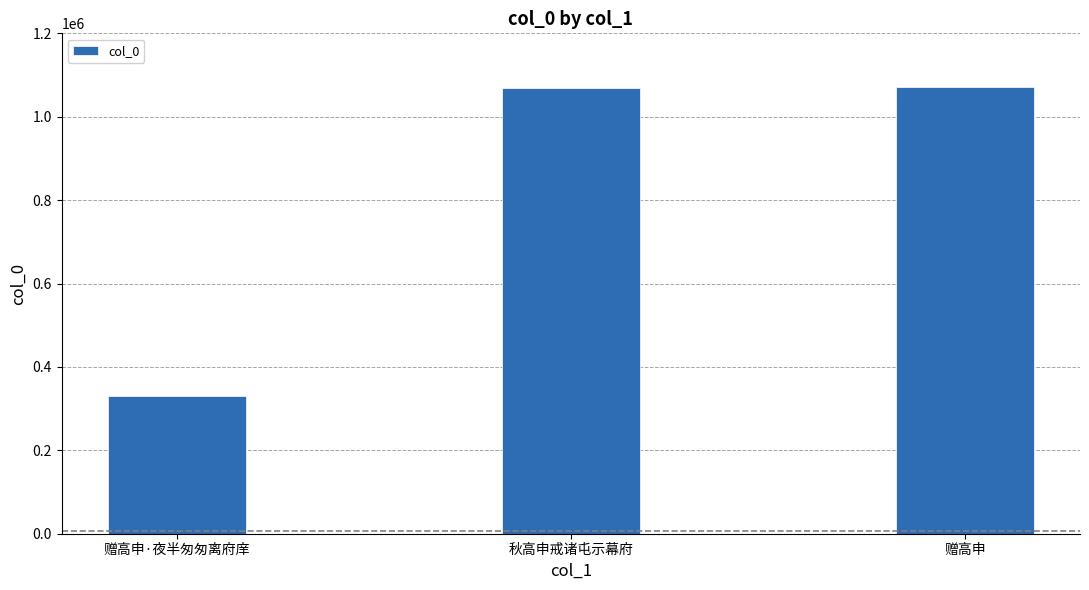

Count the number of categories in the chart.

3